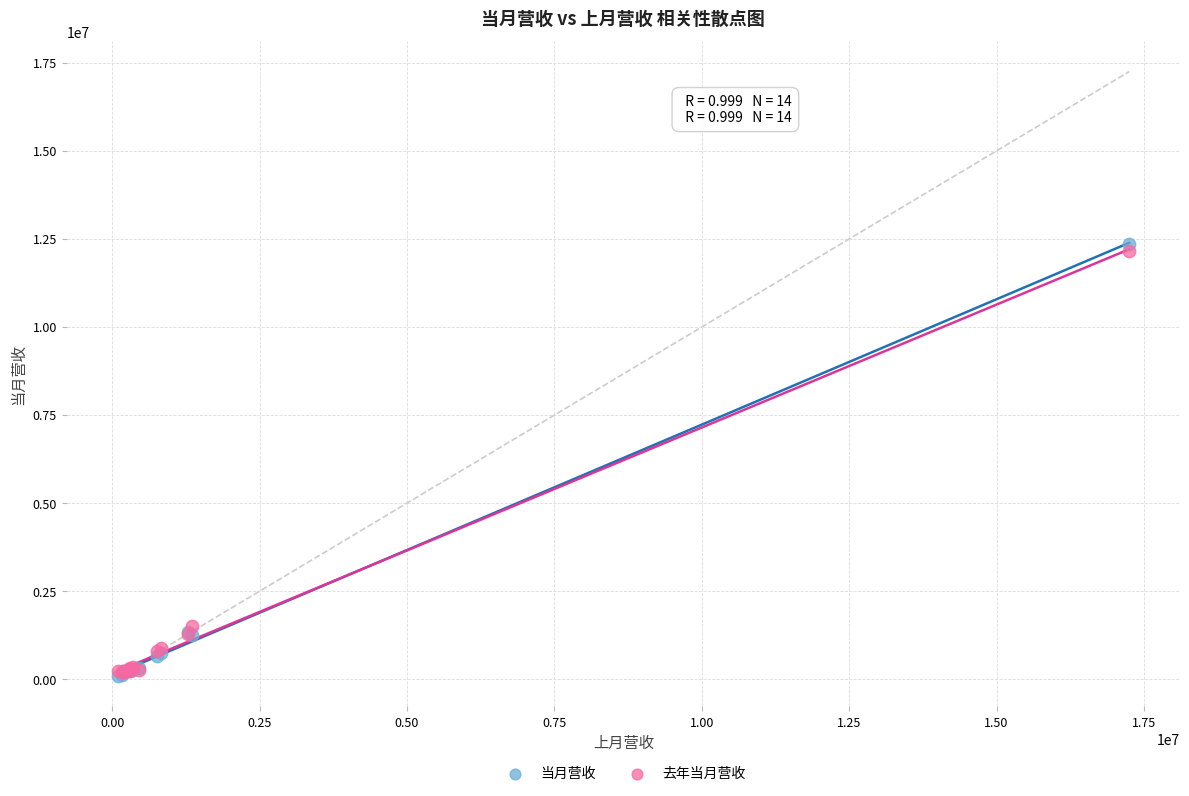

What are all the series names shown in the legend?

当月营收, 去年当月营收